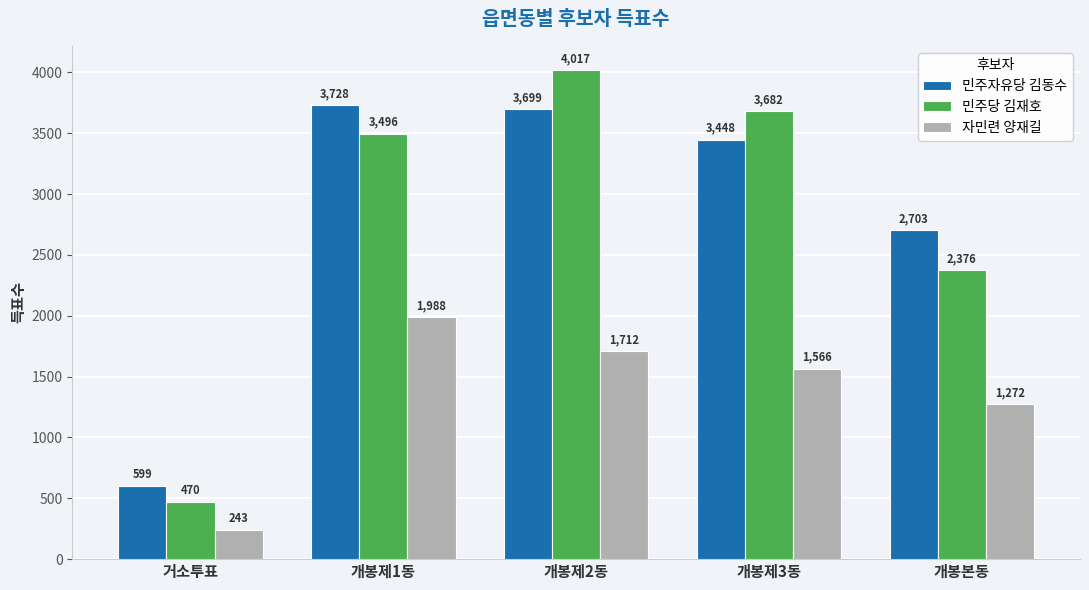

What is the difference between the 자민련 양재길 values at 개봉제3동 and 거소투표?

1323